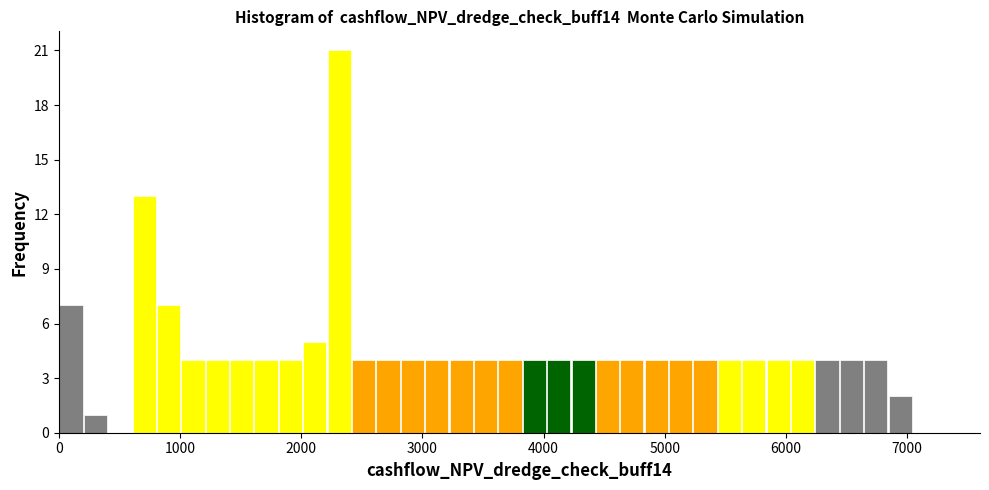

Around what value on the x-axis is the tallest bar? Give the approximate position of its centre, as read against the axis.

2300